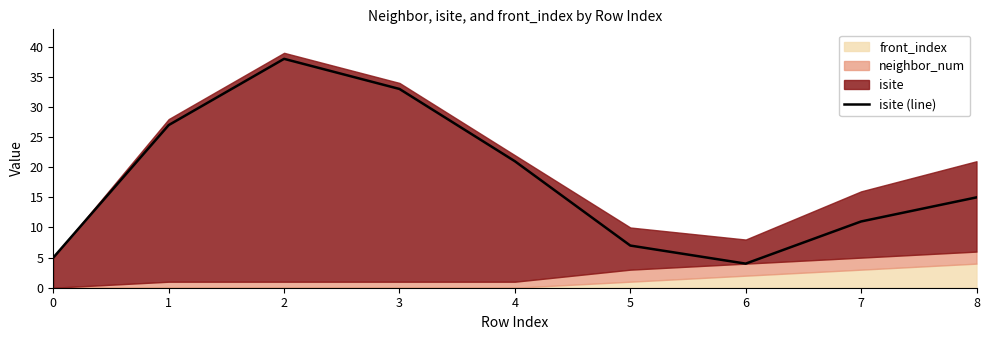

Between 5 and 7, which is larger?

7